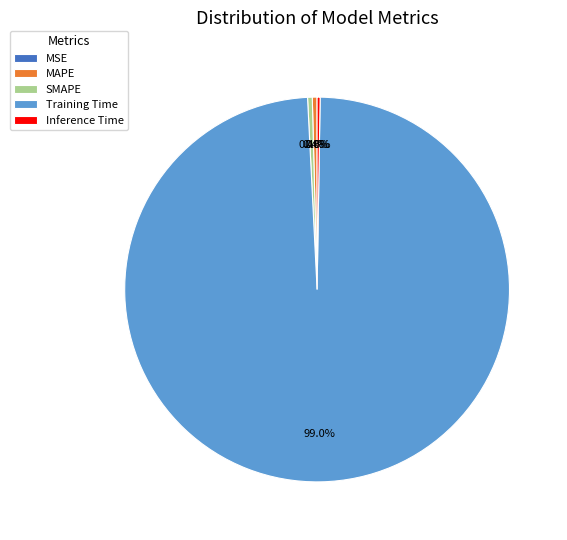

Which category accounts for the majority?

Training Time